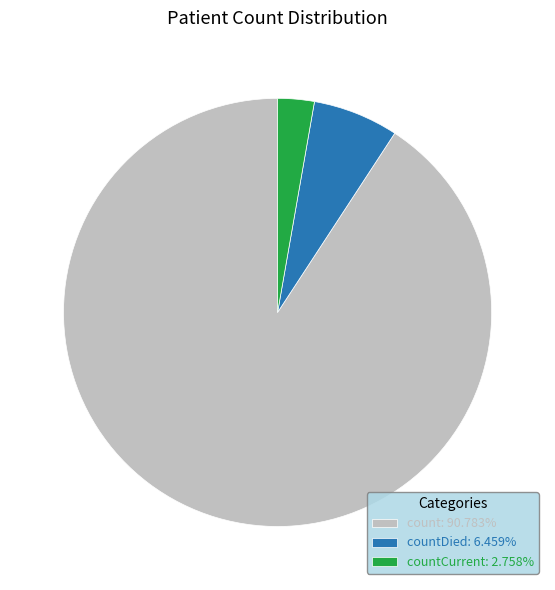

What is the ratio of the value at countDied: 6.459% to the value at countCurrent: 2.758%?

2.3